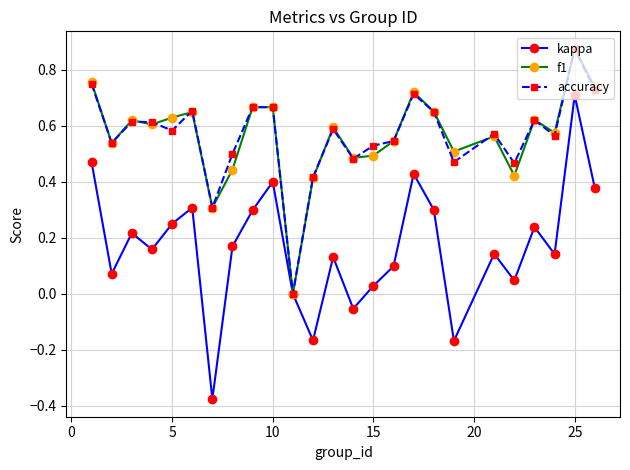

Which series has the largest range (max minus min)?

kappa